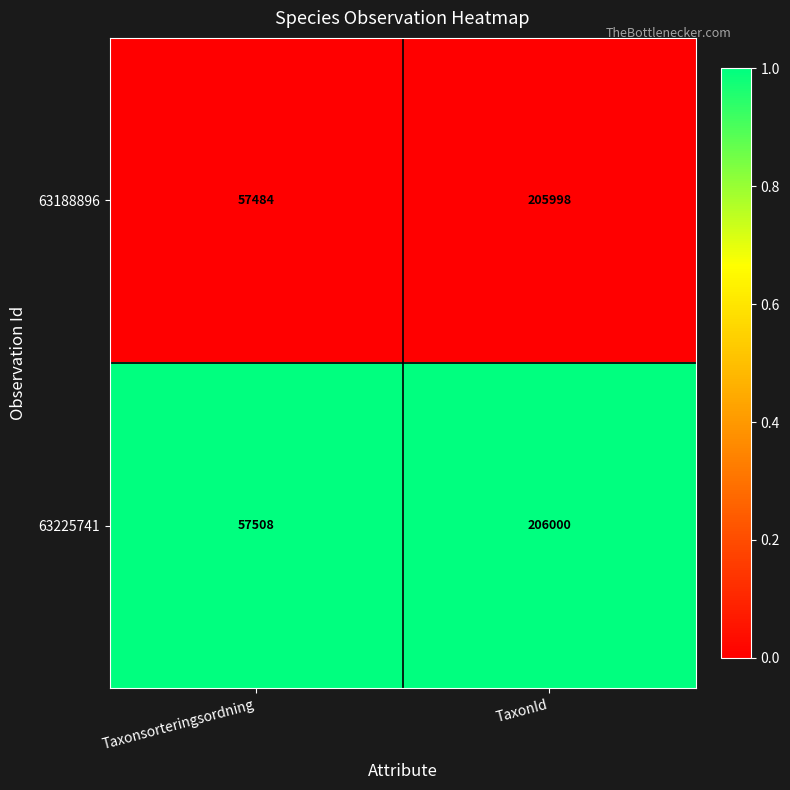

Rank the series at Taxonsorteringsordning from lowest to highest value.

63188896, 63225741